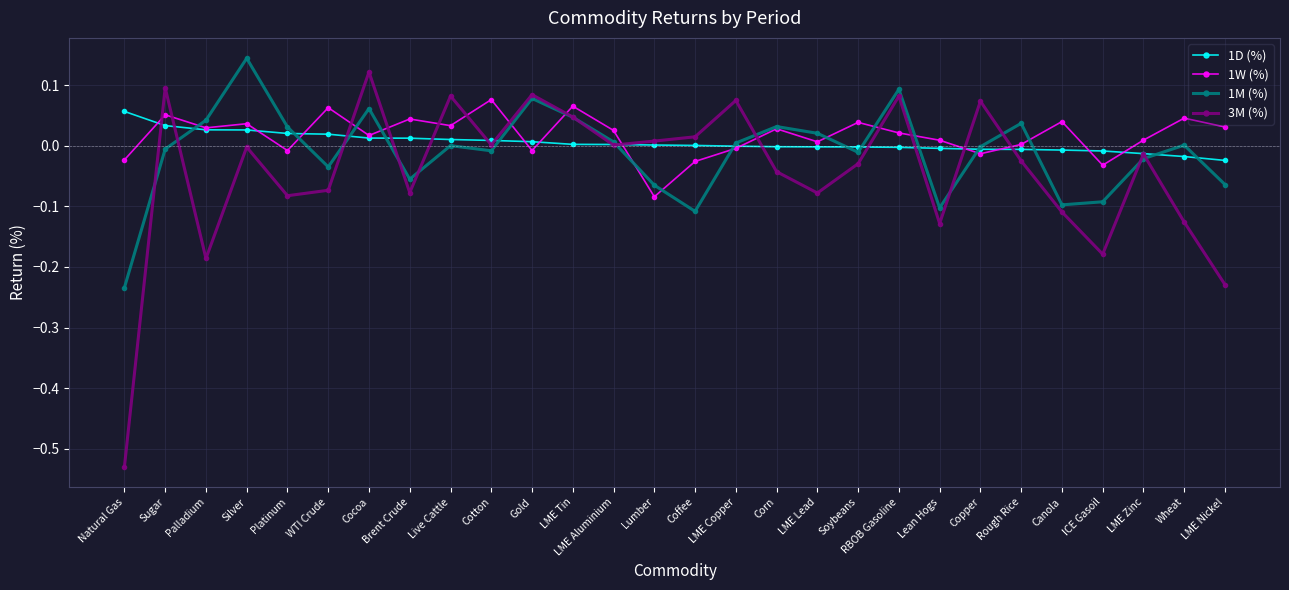

Which series changed the most between LME Aluminium and LME Lead?

3M (%)